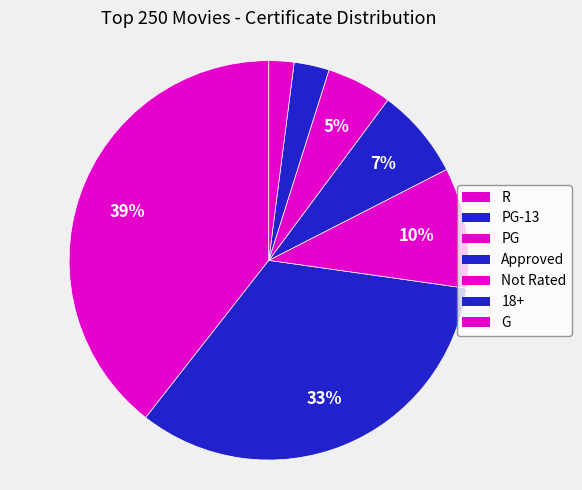

Which slice is the largest?

R